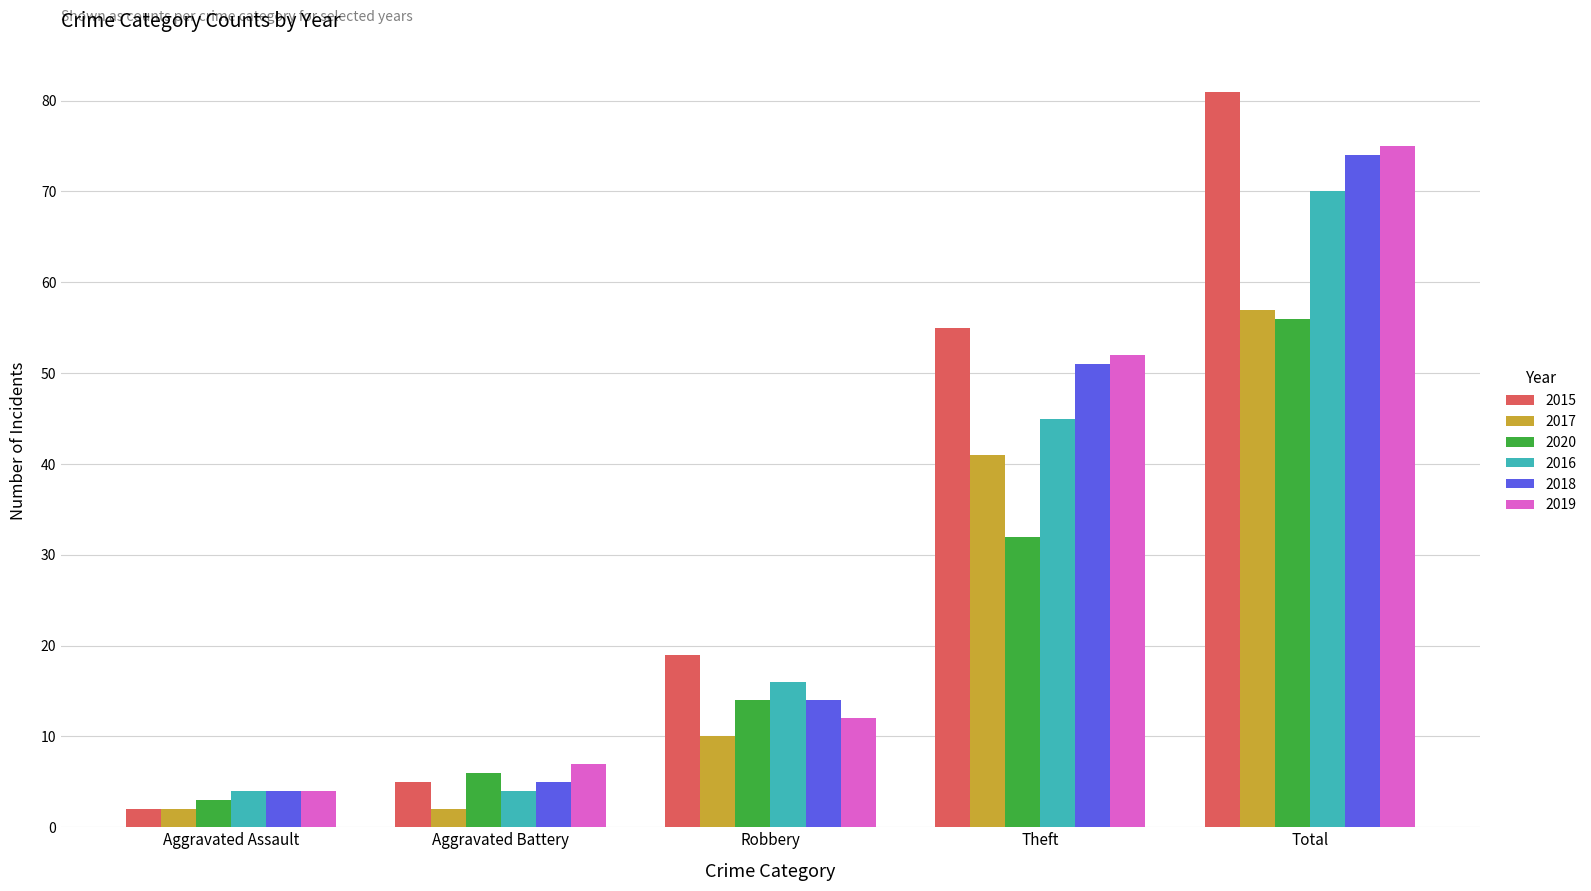

Reading right to left, list all the values displayed in this chart.

2015: Total=81	Theft=55	Robbery=19	Aggravated Battery=5	Aggravated Assault=2
2017: Total=57	Theft=41	Robbery=10	Aggravated Battery=2	Aggravated Assault=2
2020: Total=56	Theft=32	Robbery=14	Aggravated Battery=6	Aggravated Assault=3
2016: Total=70	Theft=45	Robbery=16	Aggravated Battery=4	Aggravated Assault=4
2018: Total=74	Theft=51	Robbery=14	Aggravated Battery=5	Aggravated Assault=4
2019: Total=75	Theft=52	Robbery=12	Aggravated Battery=7	Aggravated Assault=4